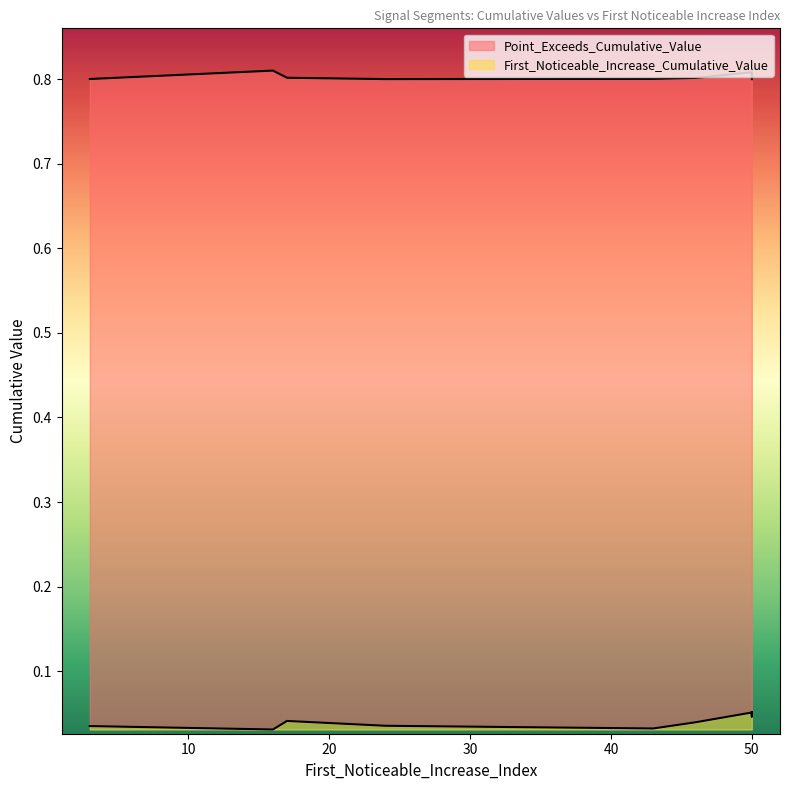

How many distinct data groups are displayed?

2